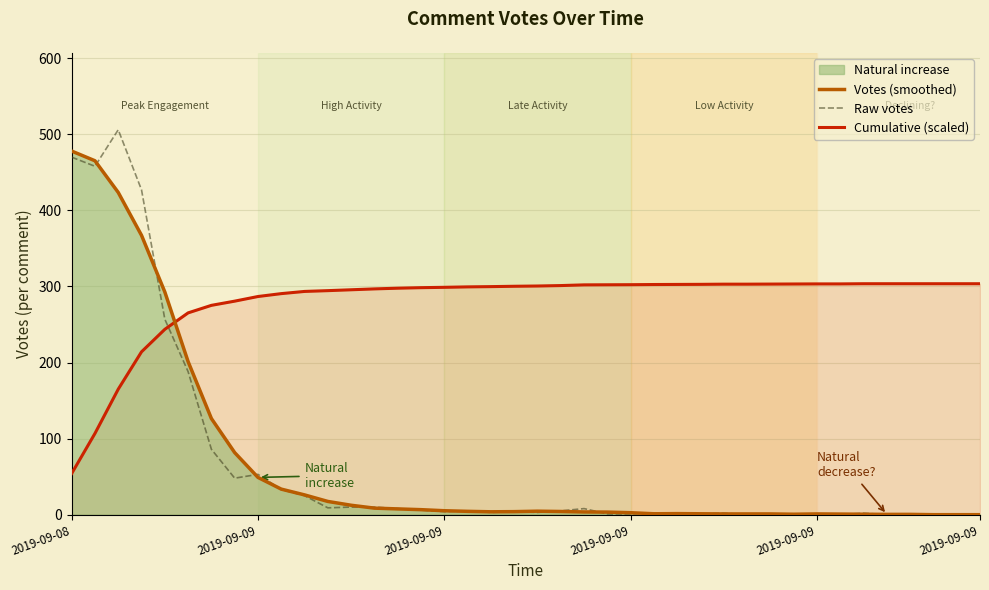

What value does the Cumulative (scaled) series have at 30?

303.1